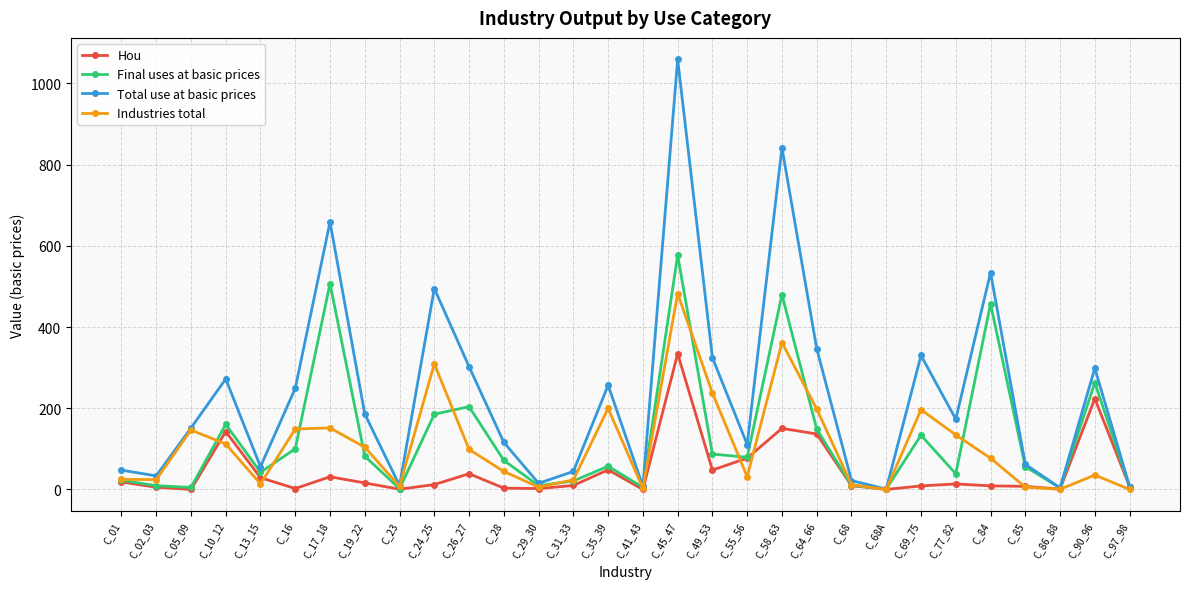

What position from the right is C_01?

30